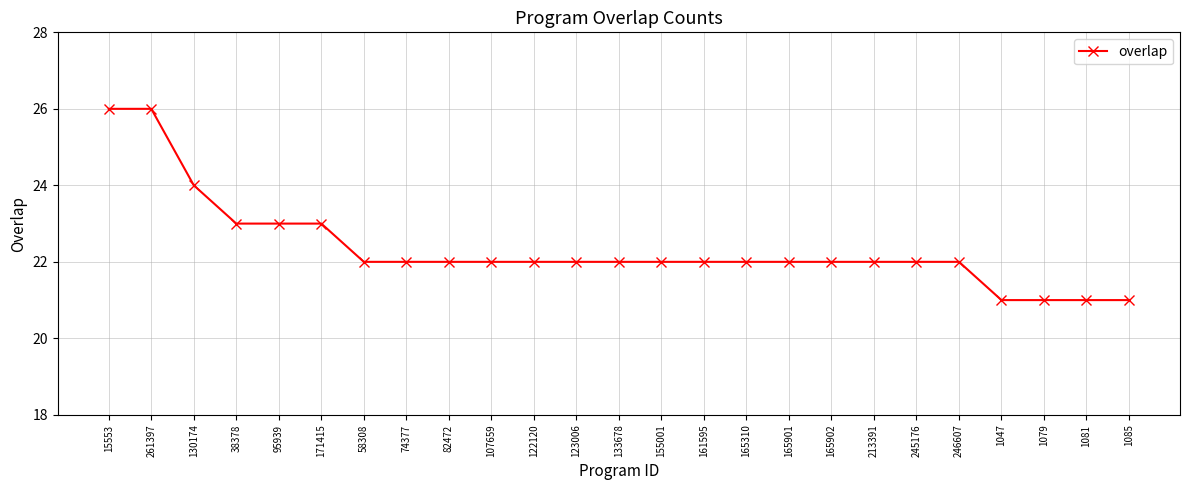

Count the number of categories in the chart.

25